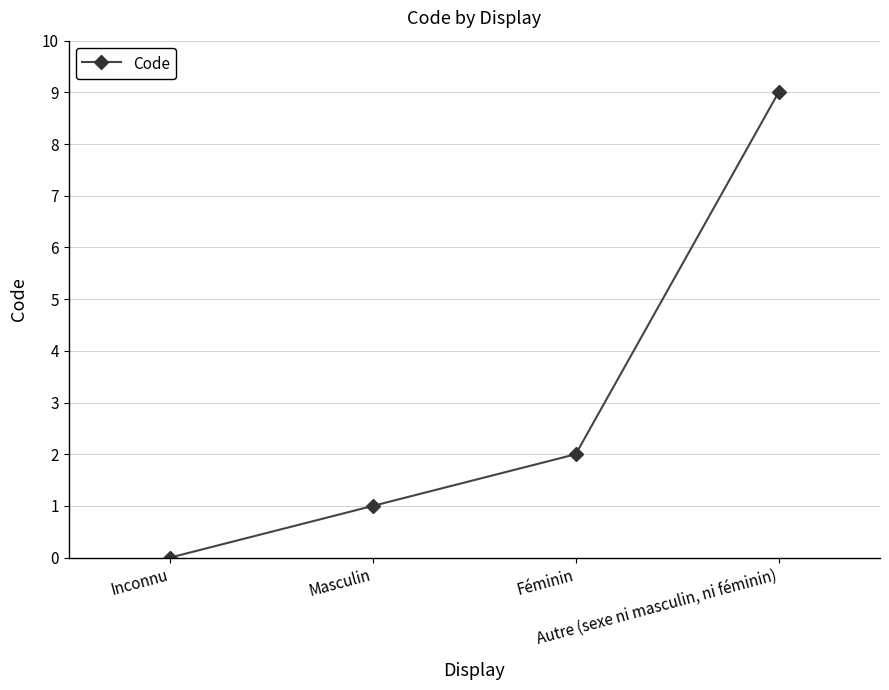

Rank the categories by value from highest to lowest.

Autre (sexe ni masculin, ni féminin), Féminin, Masculin, Inconnu